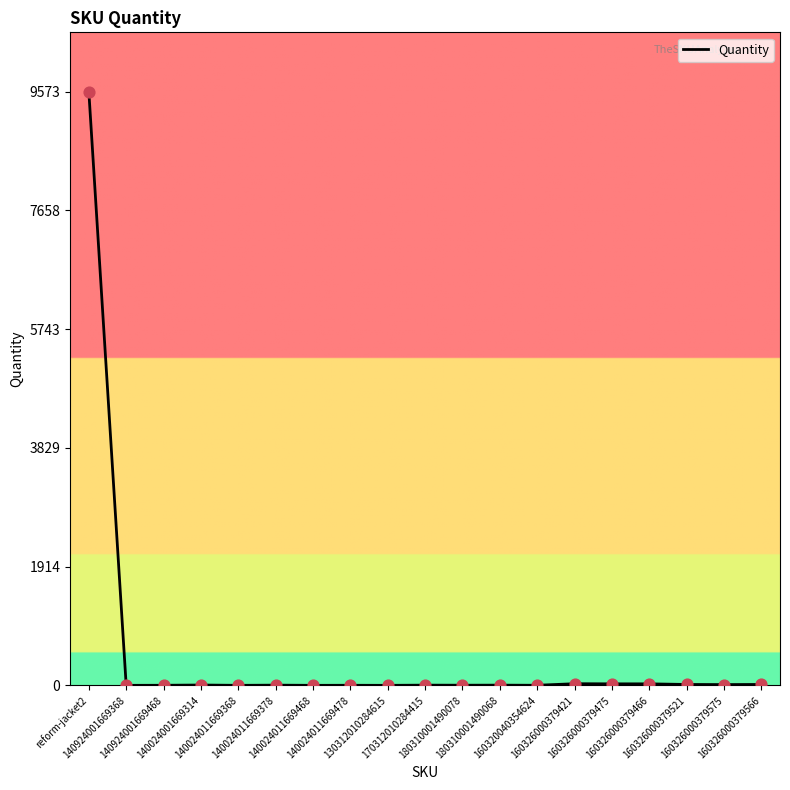

What is the change in value from 160326000379421 to 160326000379575?

-14